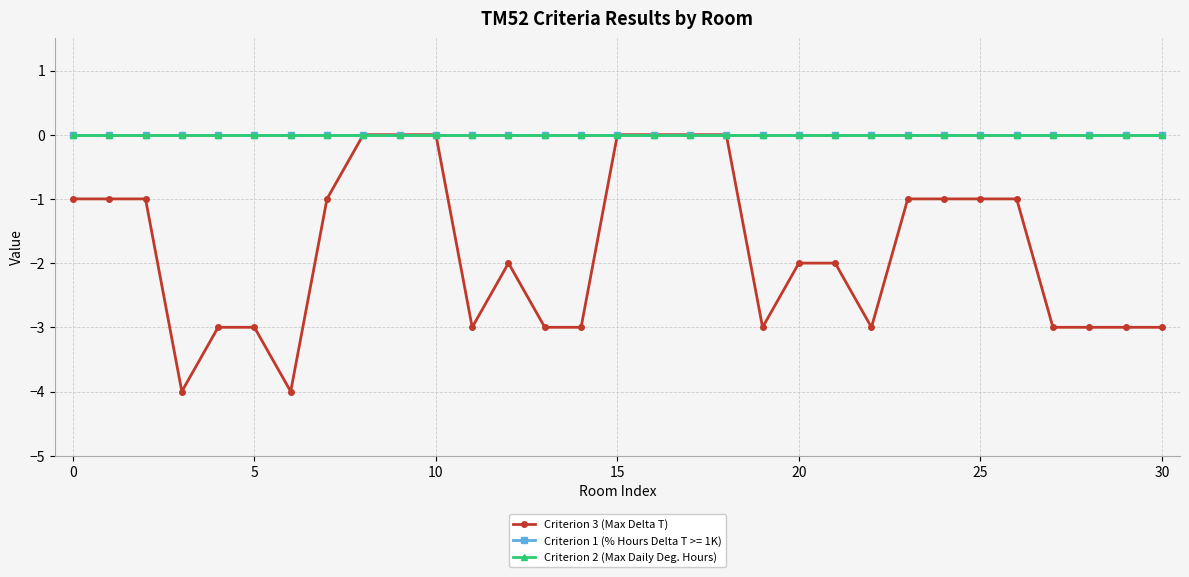

List the series in order of their peak value, lowest first.

Criterion 3 (Max Delta T), Criterion 2 (Max Daily Deg. Hours)